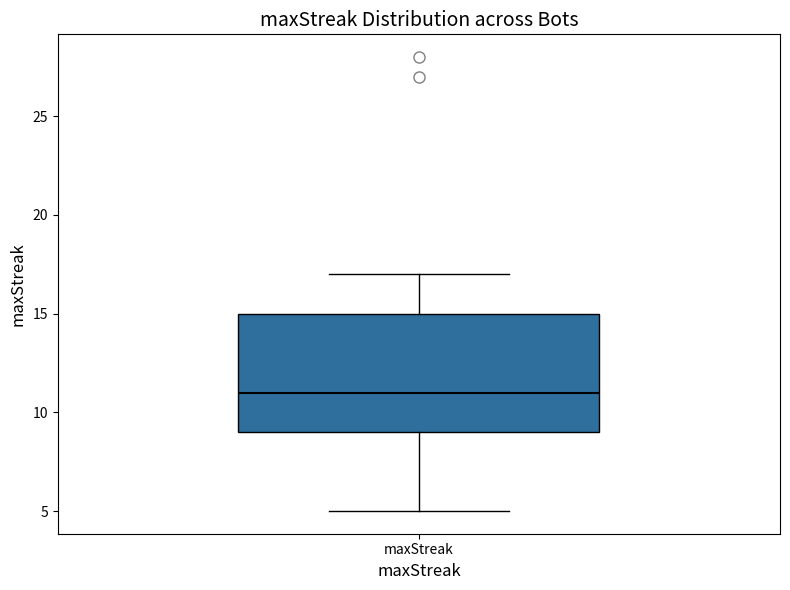

Where does the median line of the box for maxStreak sit on the y-axis? The values are not printed on the chart, so give them approximately, as read against the axis.

11